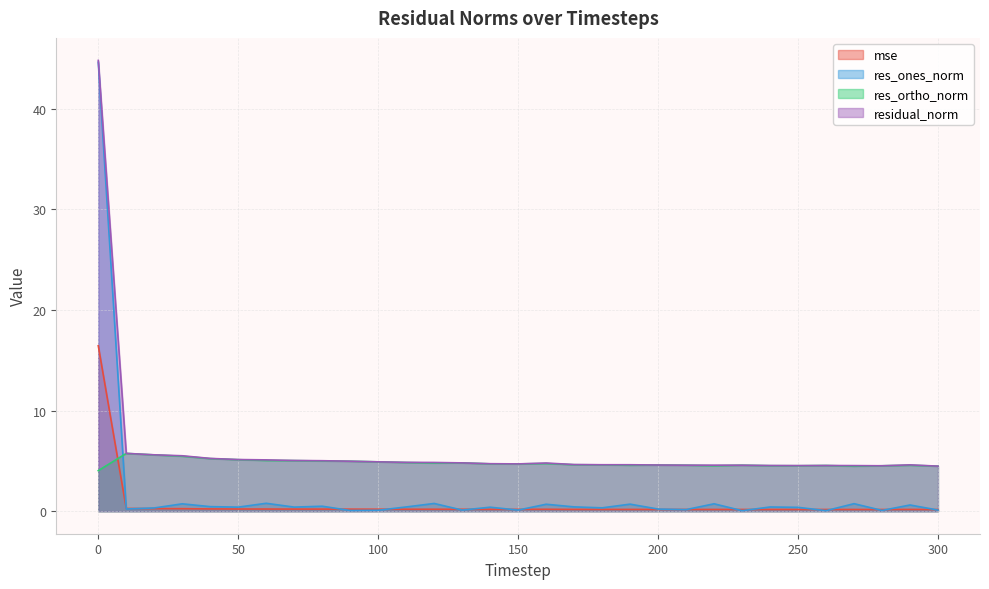

After their last crossing, which series has the higher values: res_ones_norm or mse?

mse